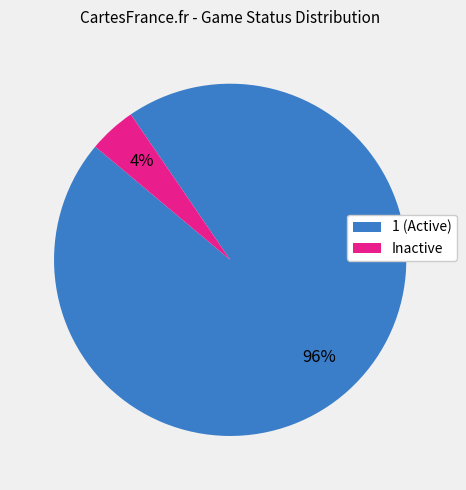

Which category has the smallest portion of the pie?

Inactive